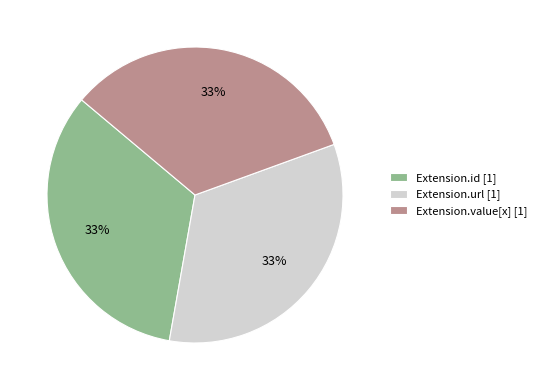

Does any single category account for the majority?

No